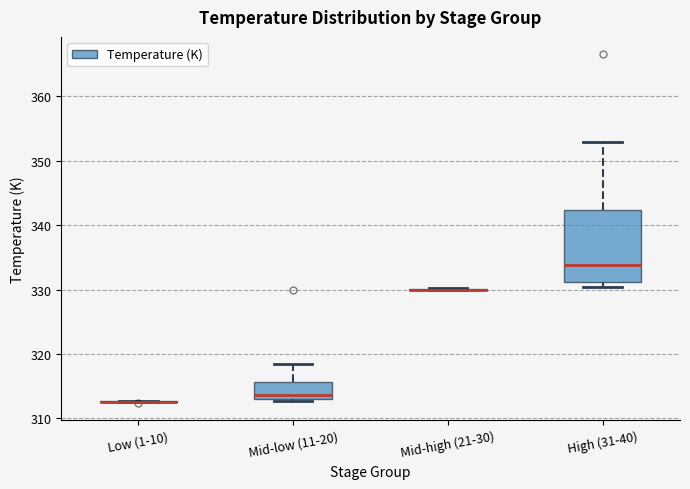

Which box is the tallest, from its lower edge to its upper edge?

High (31-40)